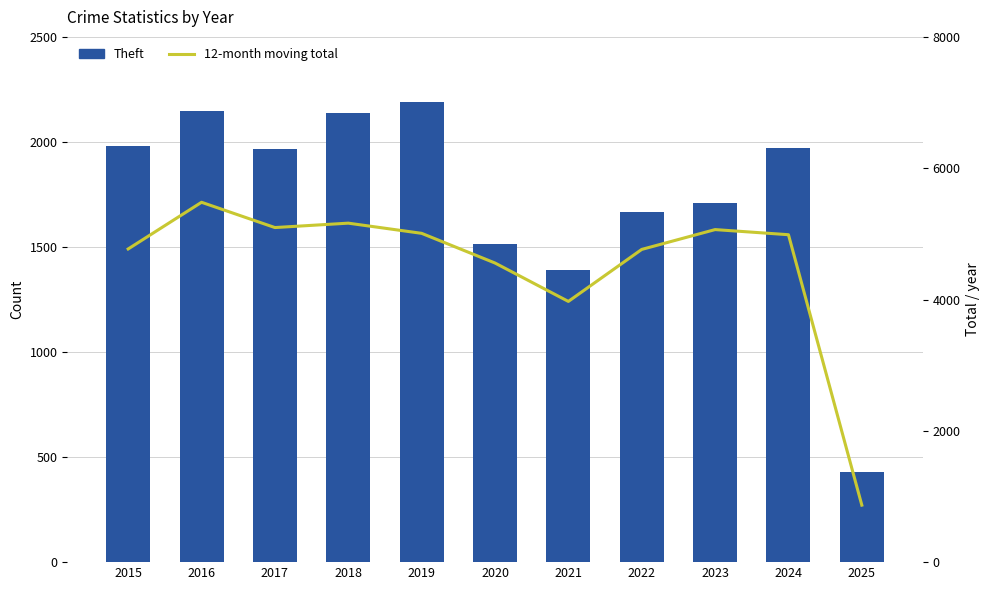

At how many categories does at least one series exceed 5199?

1